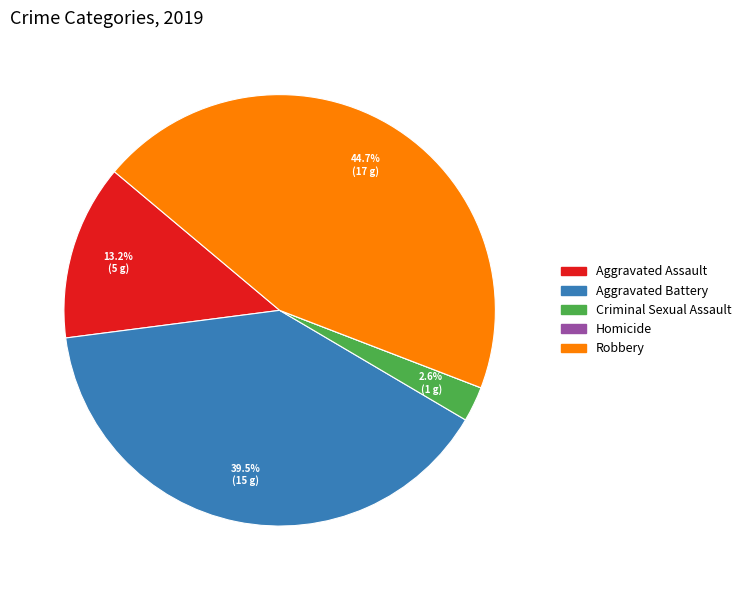

Do Aggravated Battery and Criminal Sexual Assault together represent more than half of the pie?

No